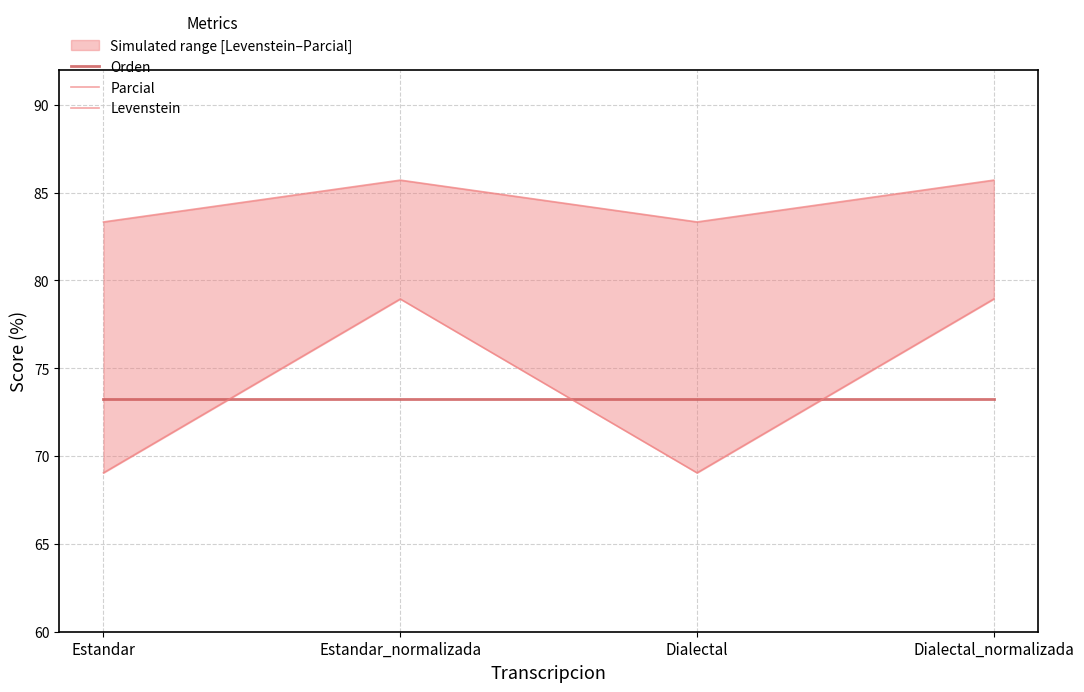

True or false: Levenstein has a value of 127.5 at Estandar_normalizada.

False